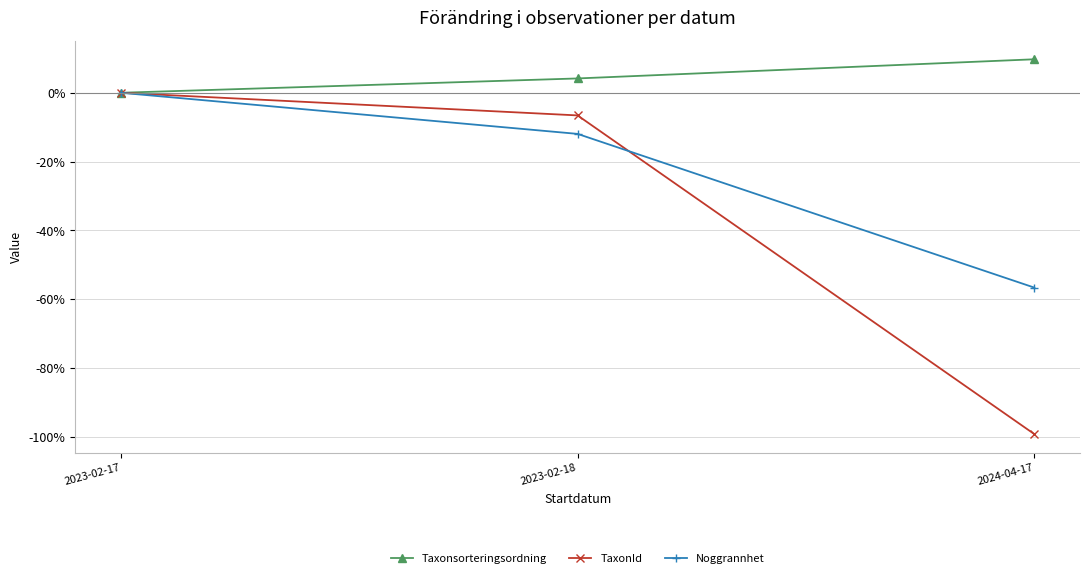

How many distinct data groups are displayed?

3